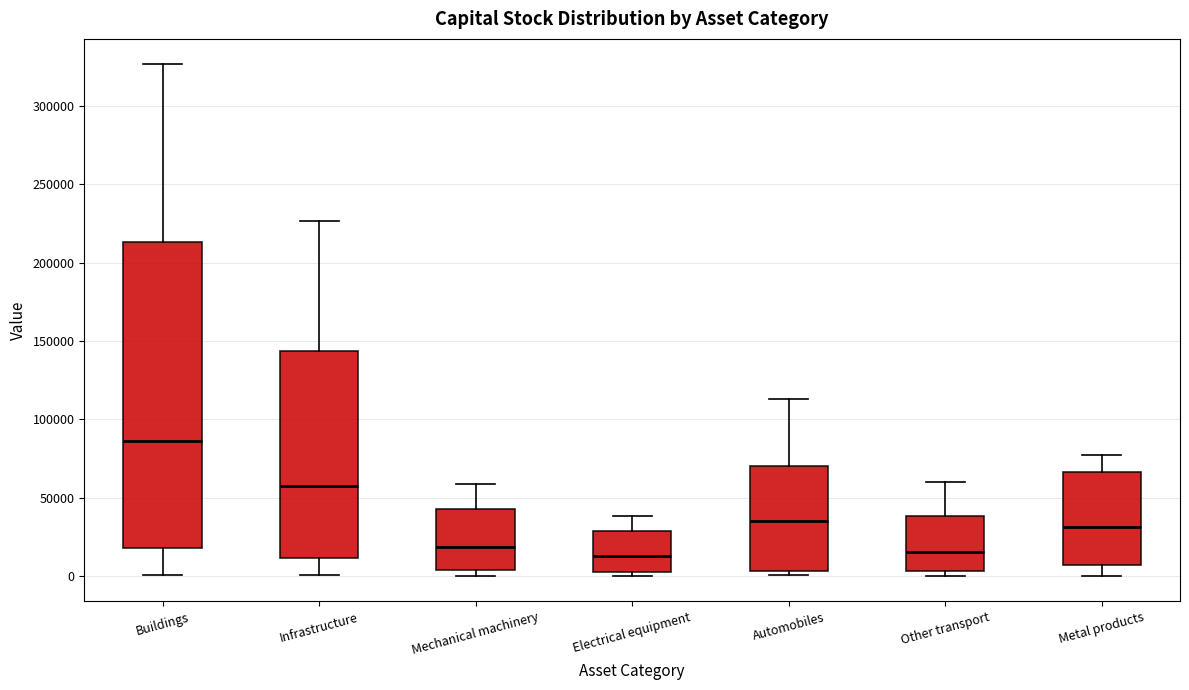

Where is the lower edge of the box for Other transport on the y-axis? The values are not printed on the chart, so give them approximately, as read against the axis.

5000